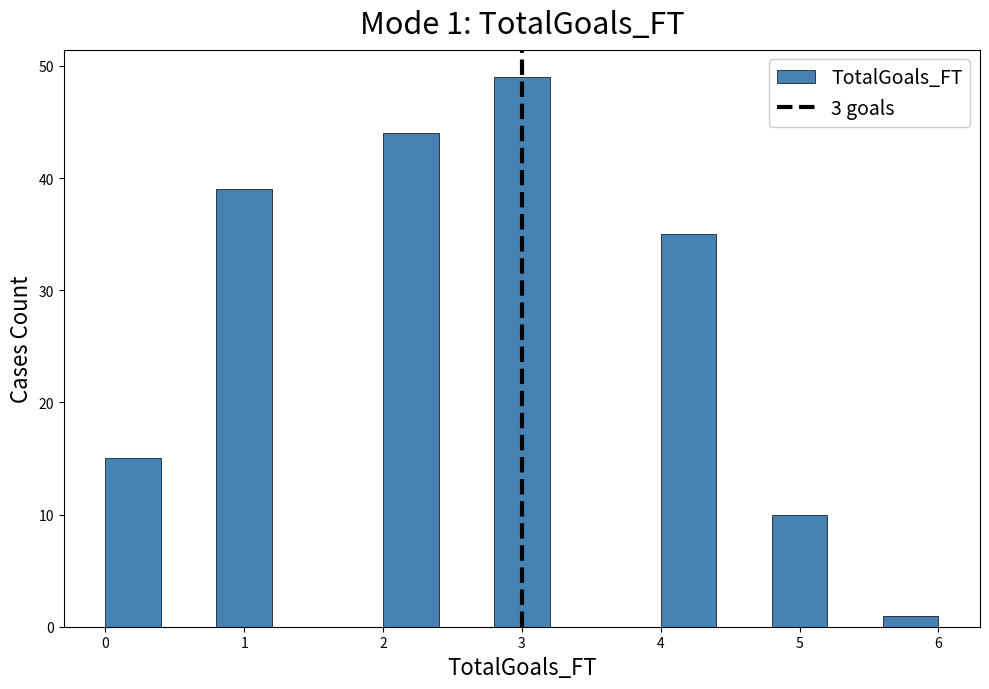

Over which range of the x-axis is the bar tallest?

2.8 to 3.2